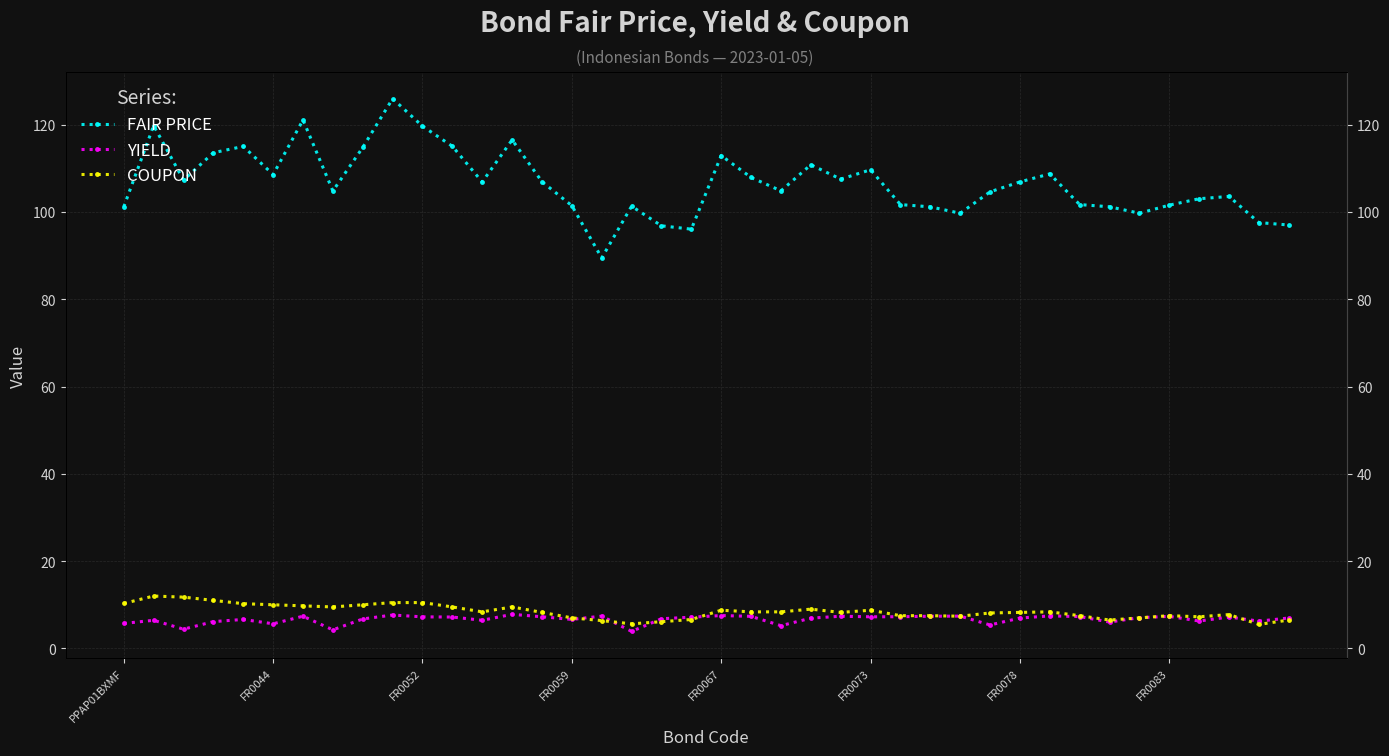

What is the sum of the YIELD values at FR0067 and 26?

13.9